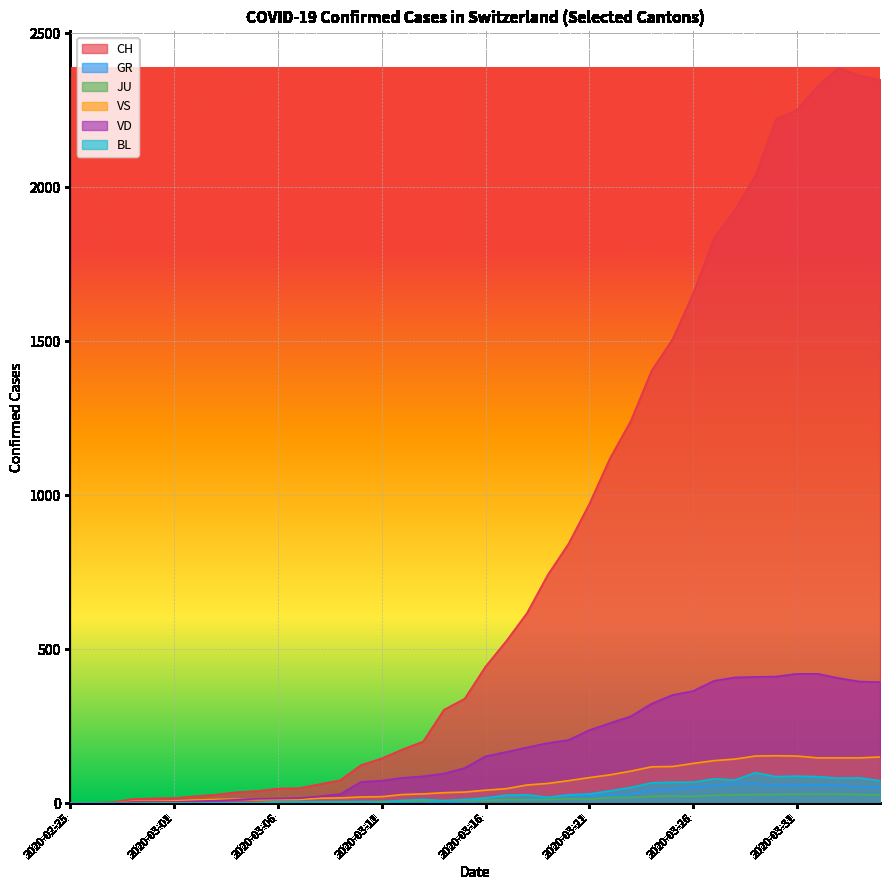

What is the sum of the VD values at 2020-03-10 and 2020-02-25?

69